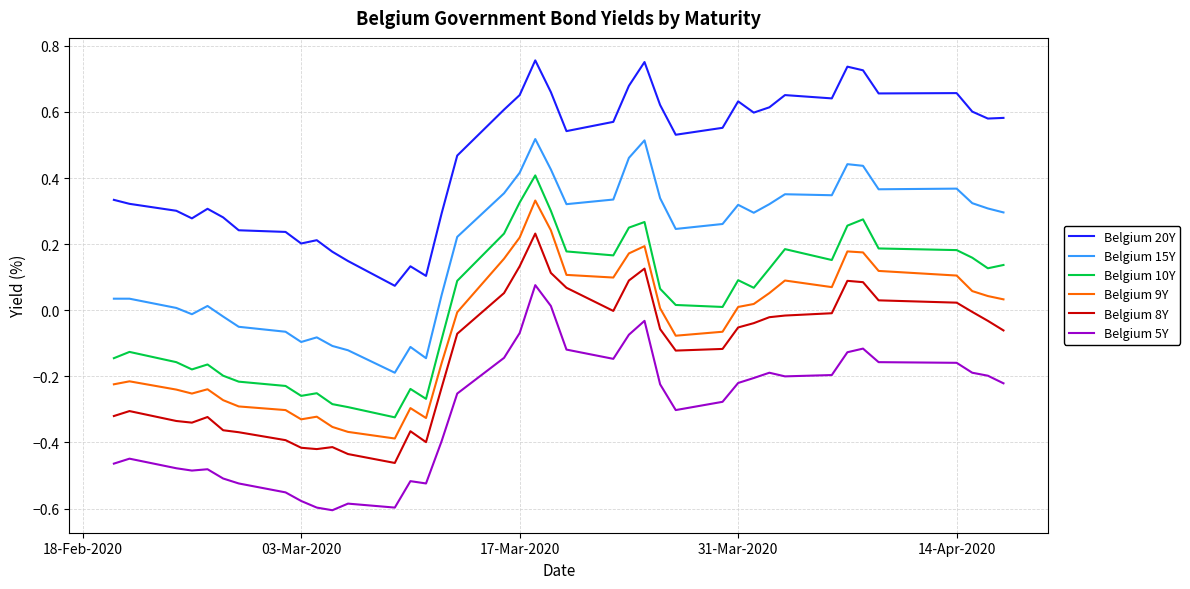

What are all the series names shown in the legend?

Belgium 20Y, Belgium 15Y, Belgium 10Y, Belgium 9Y, Belgium 8Y, Belgium 5Y